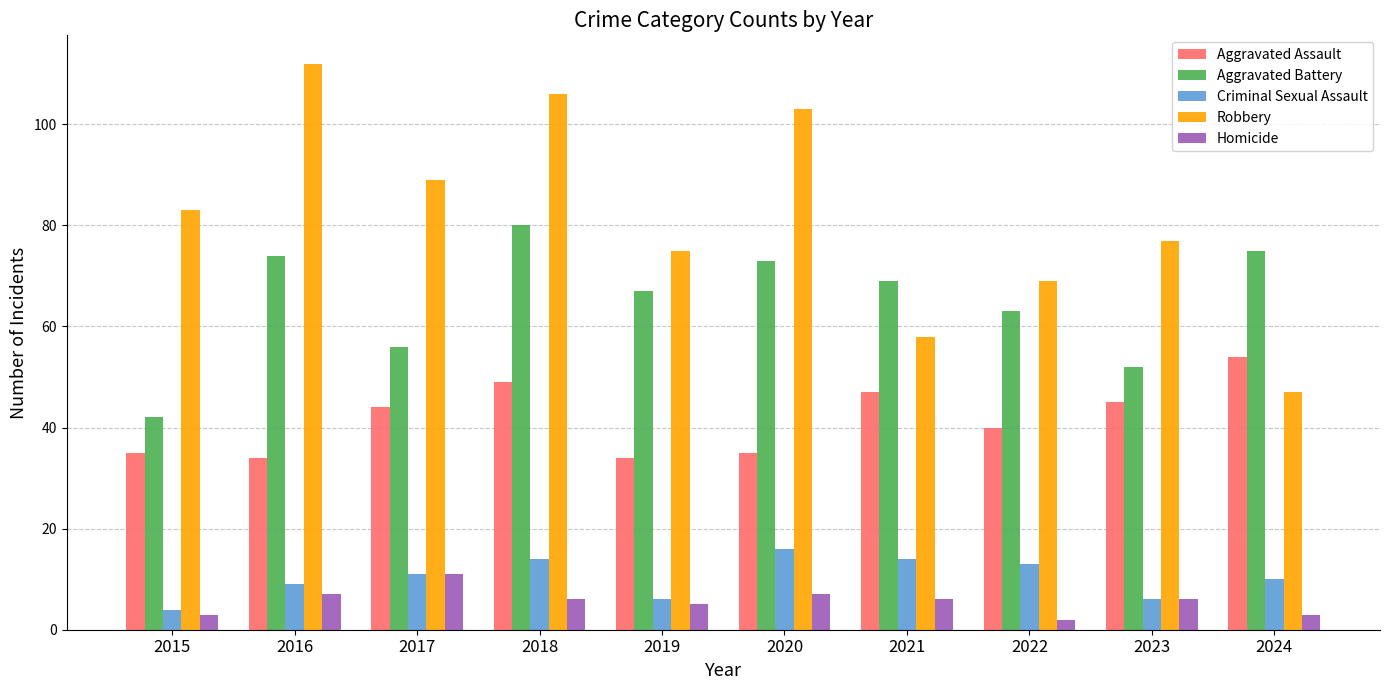

What is the value of the Robbery bar at the 9th from the left?

77